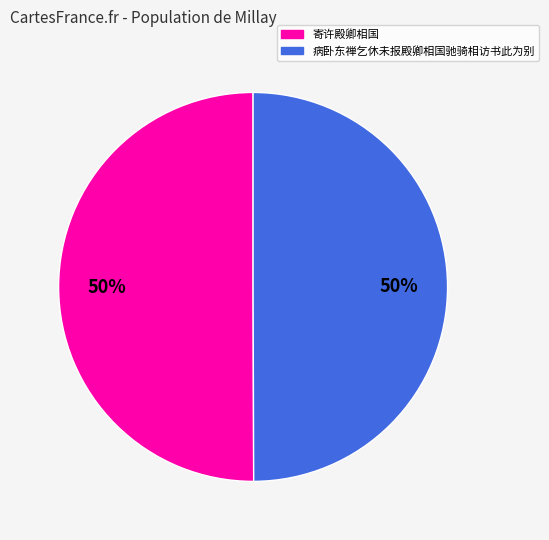

Count the number of slices in the pie.

2